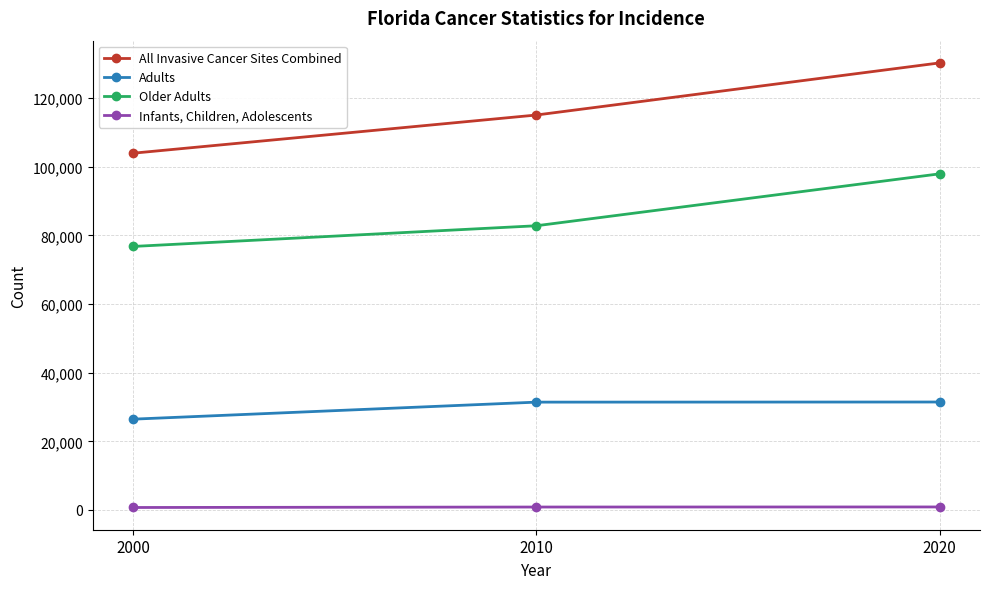

How many lines are shown in the chart?

4